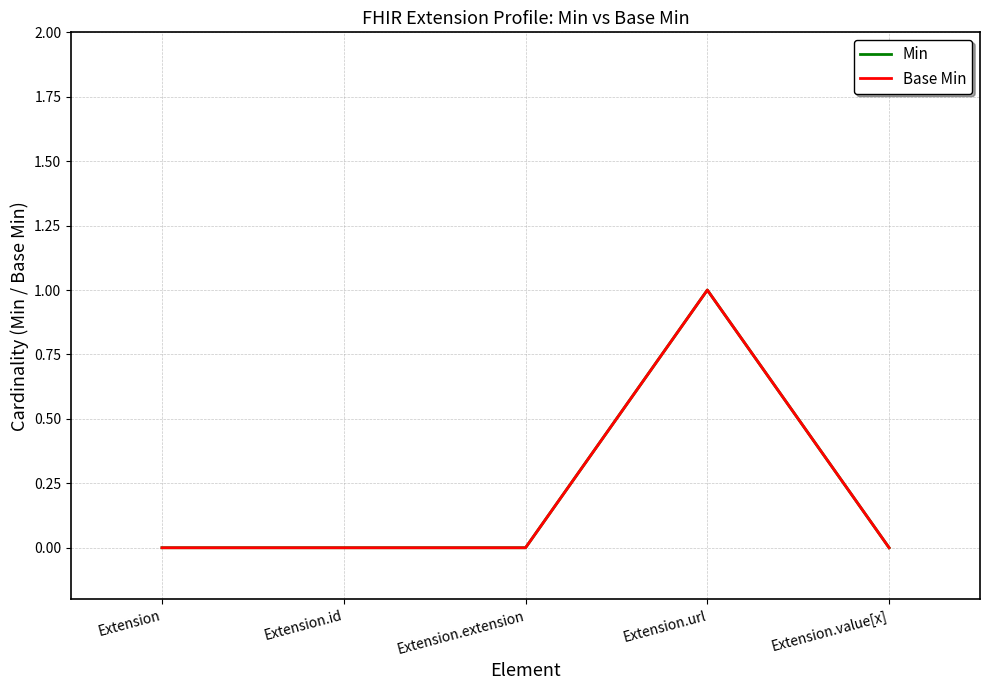

Where is the first local maximum for Base Min?

Extension.url